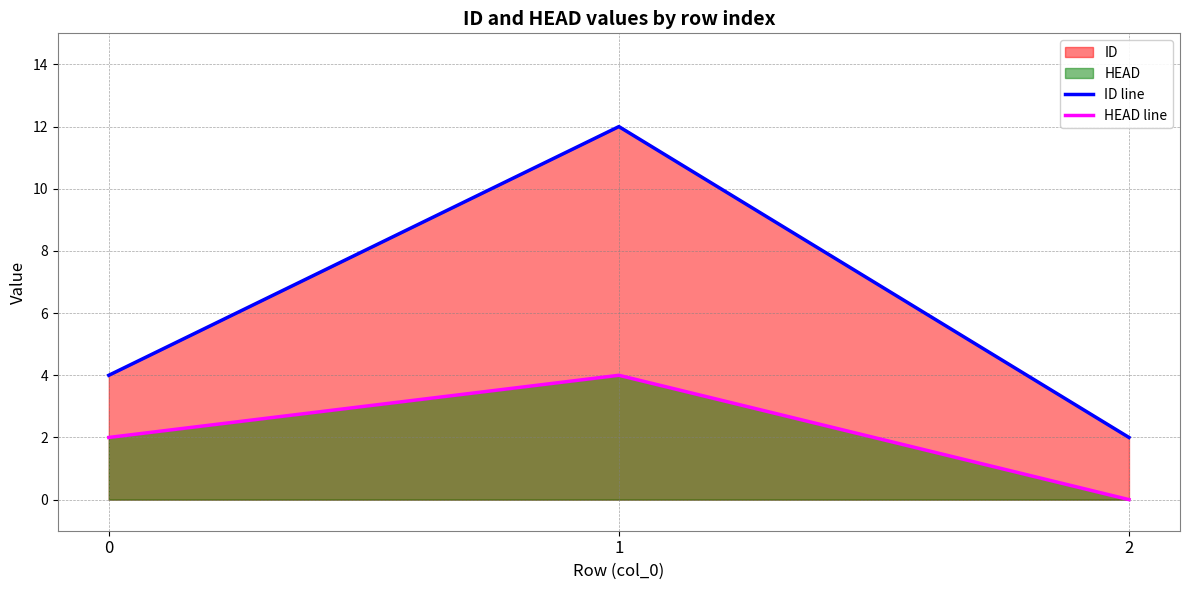

How many data points in ID line are above 4?

1